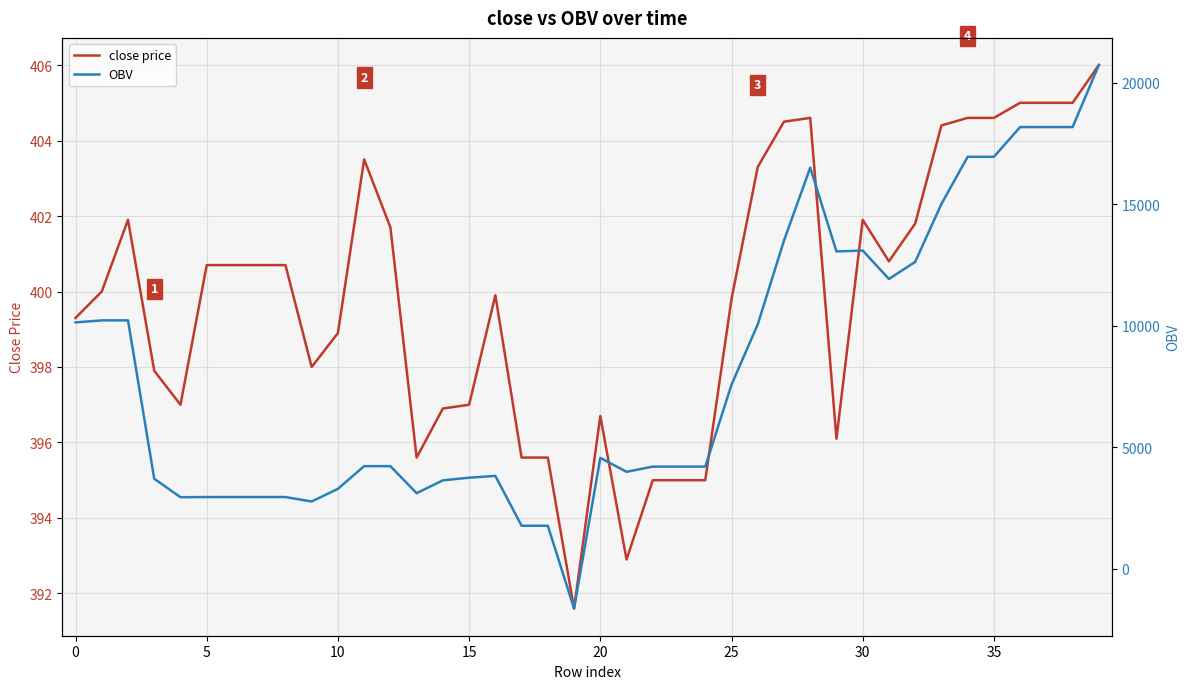

How many data points in OBV are above 4228?

20